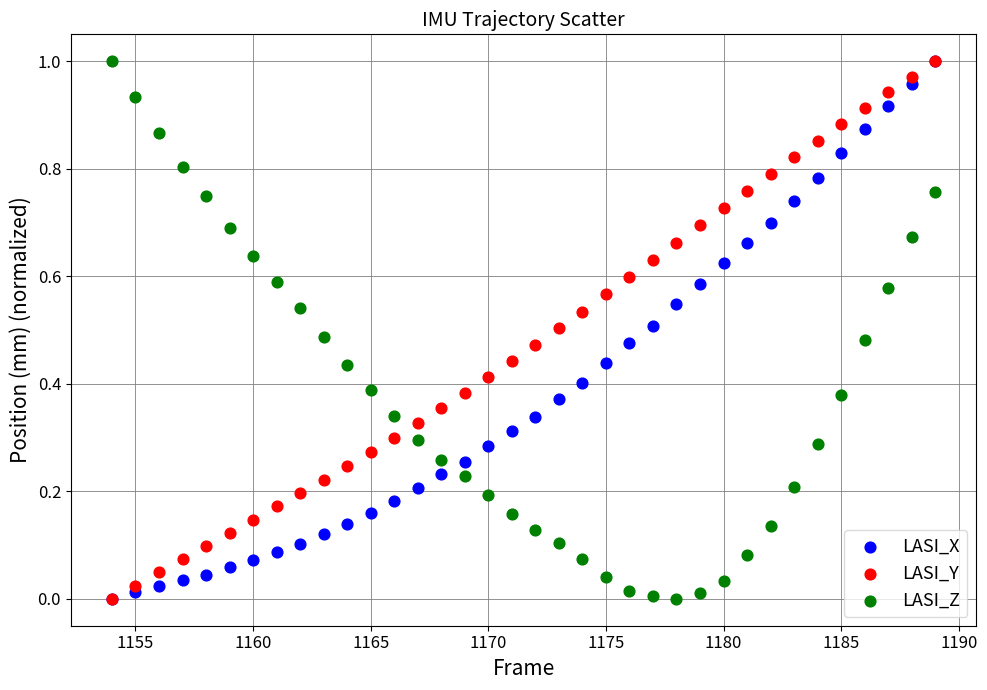

What are all the series names shown in the legend?

LASI_X, LASI_Y, LASI_Z